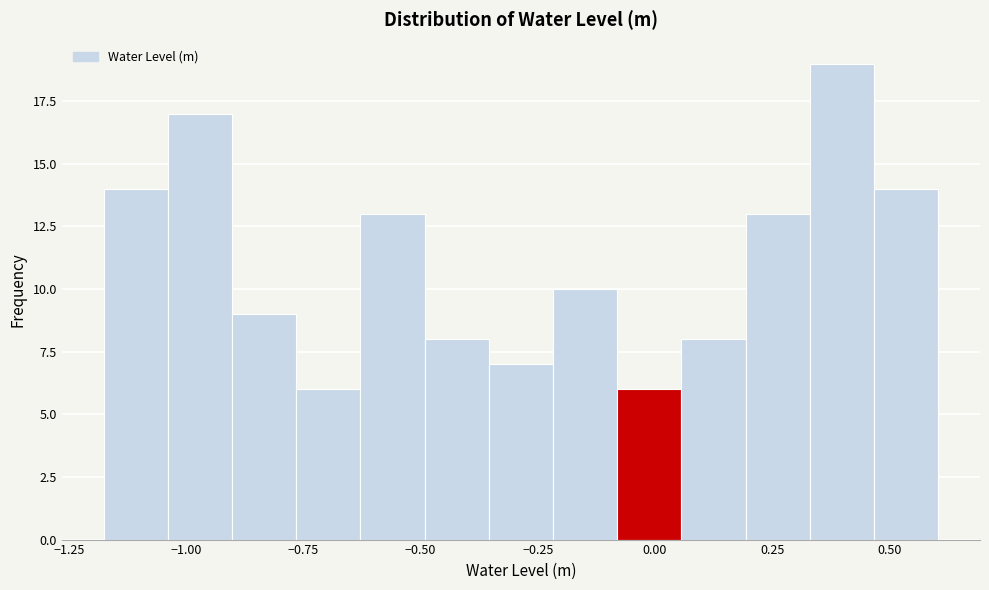

Read against the x-axis, roughly where is the centre of the tallest bar?

0.40